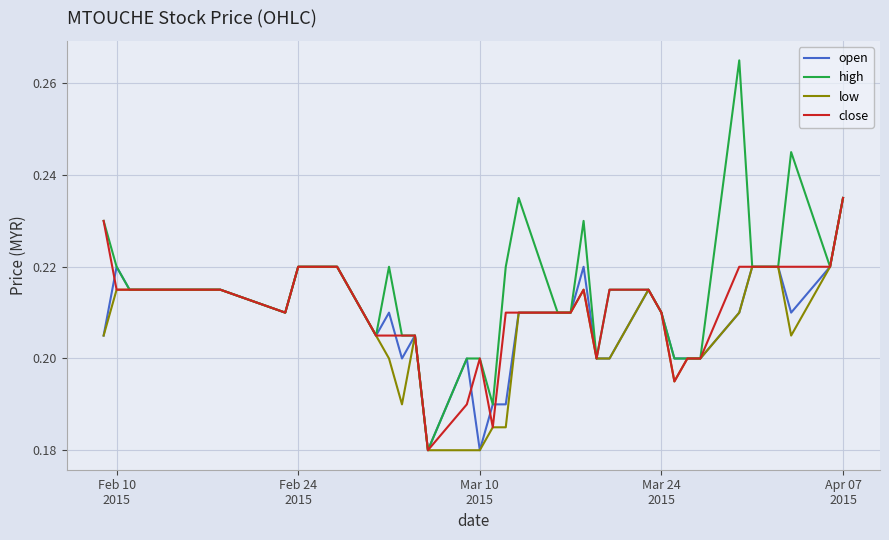

Which series has the largest range (max minus min)?

high